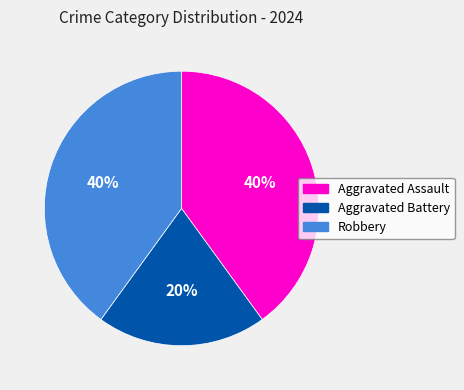

Is there any slice that represents more than half of the pie?

No